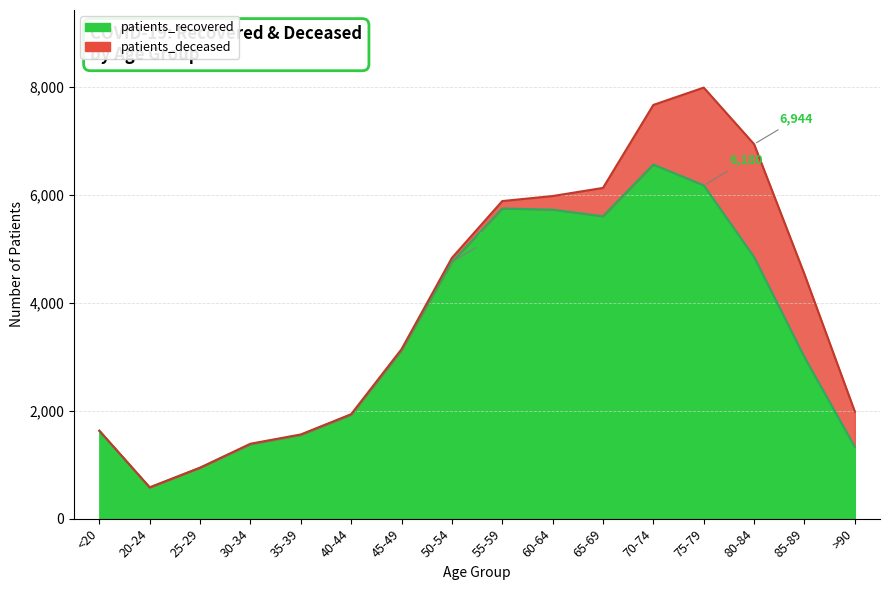

What value does the data have at 50-54, to the nearest 100?

4800